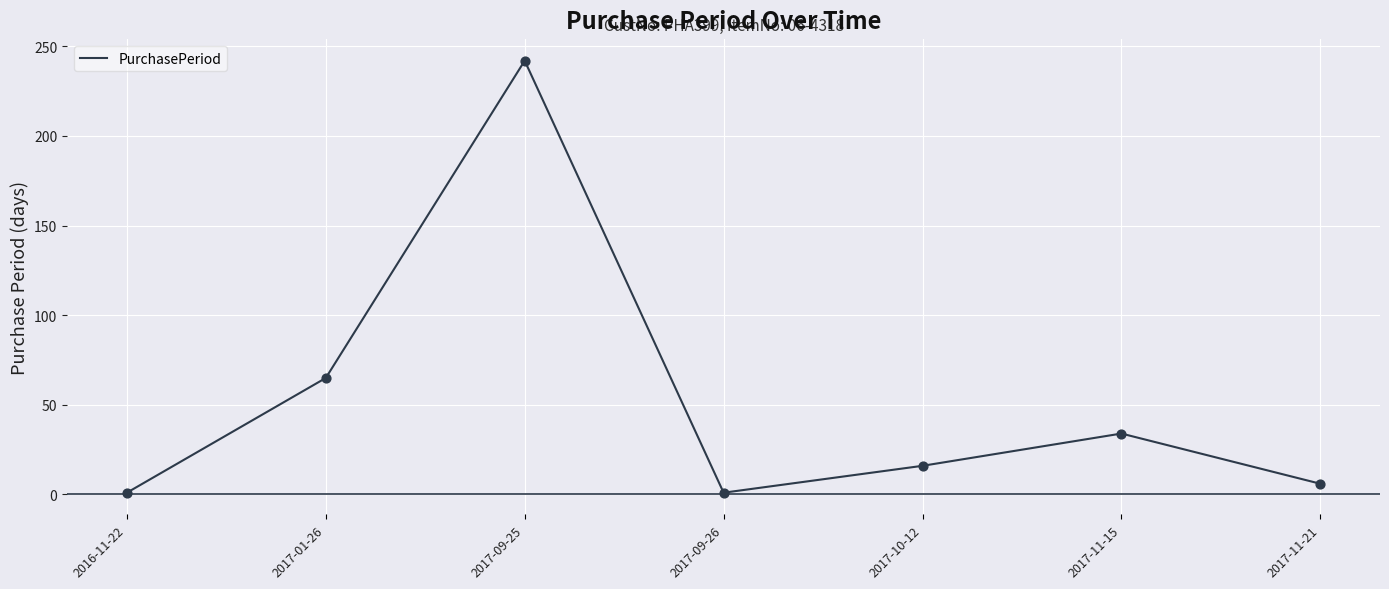

Which has a higher value, 2017-10-12 or 2017-11-21?

2017-10-12